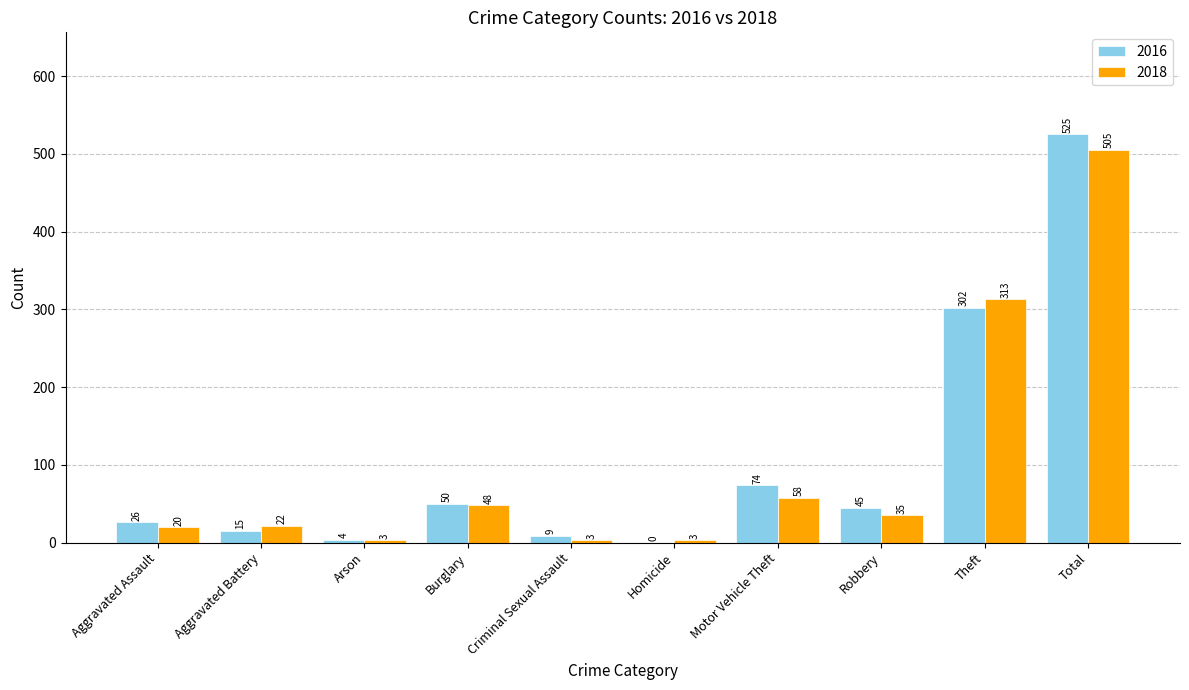

True or false: 2018 has a value of 3 at Arson.

True